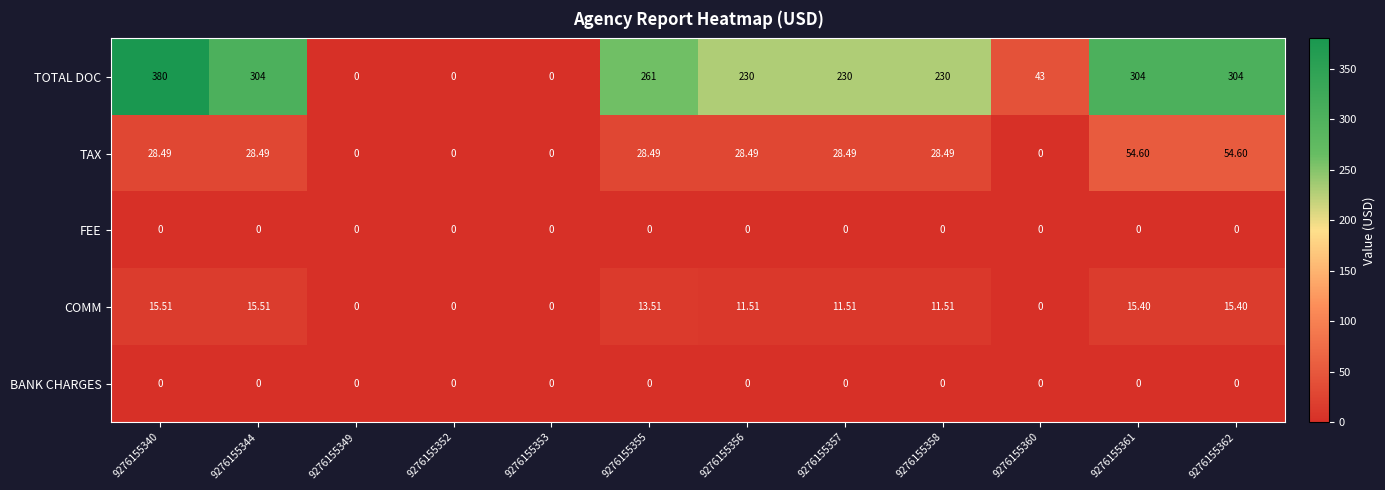

Which series has the largest total across all categories?

TOTAL DOC